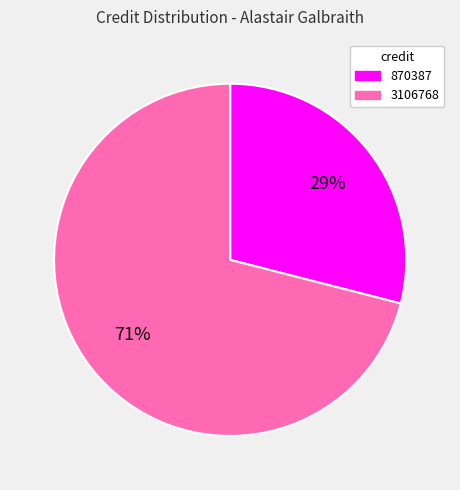

The 3106768 slice represents 58% of the pie. True or false?

False